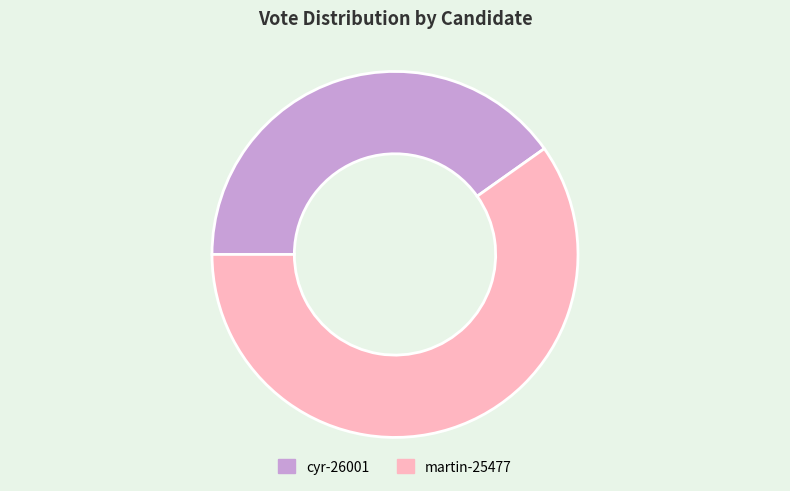

Rank the categories by value from lowest to highest.

cyr-26001, martin-25477